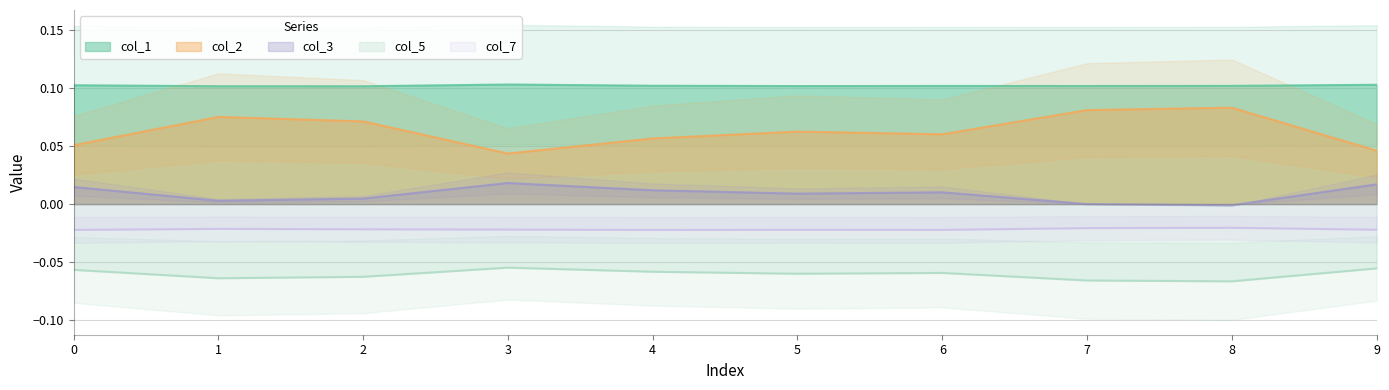

Between 7 and 9, which series saw the biggest shift?

col_2